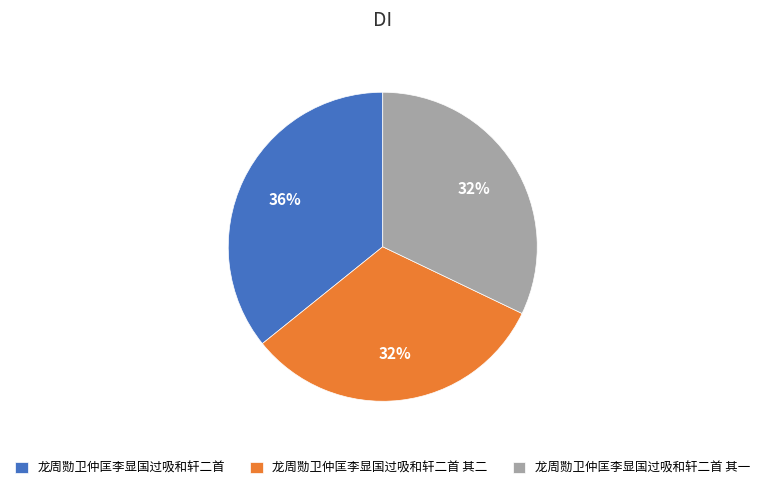

Does 龙周勚卫仲匡李显国过吸和轩二首 其一 represent more than half of the total?

No